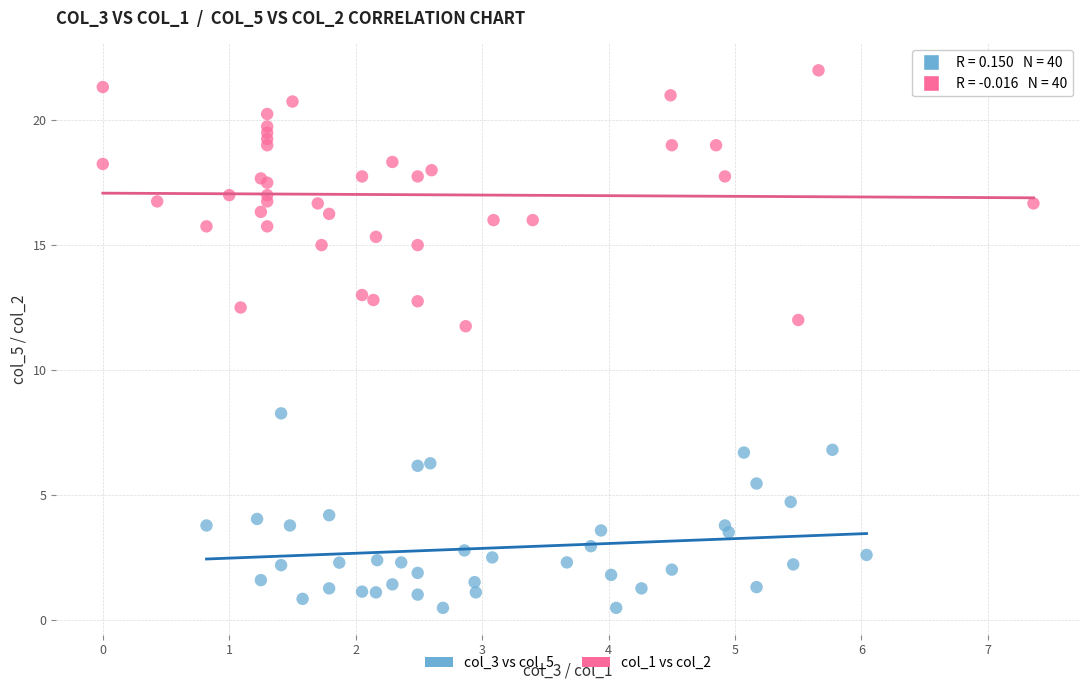

Which series reaches the maximum Y coordinate?

col_1 vs col_2